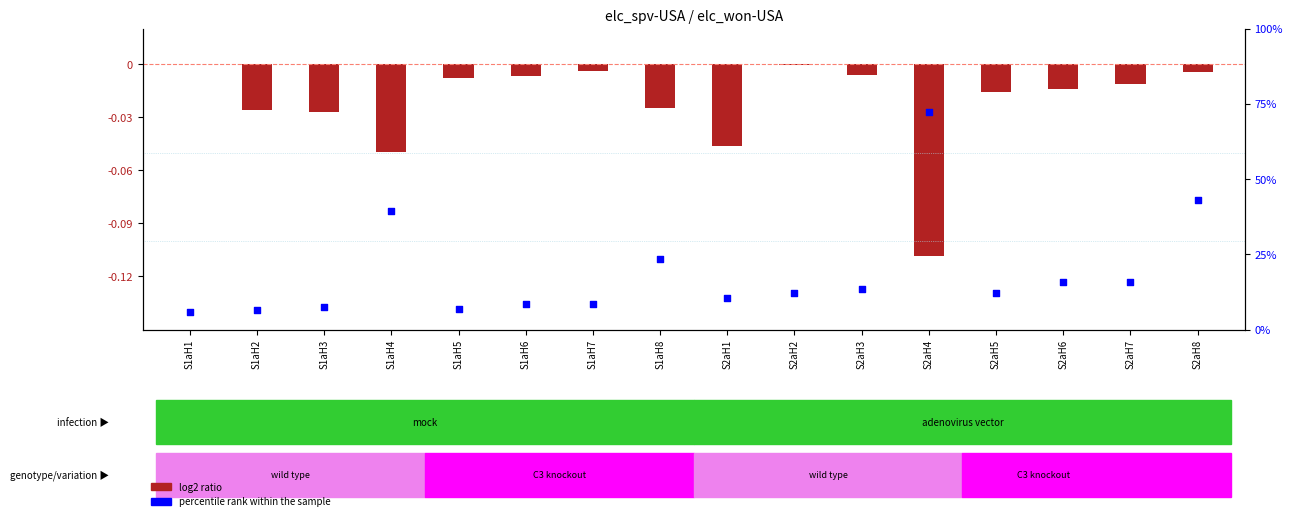

What are all the series names shown in the legend?

log2 ratio, percentile rank within the sample